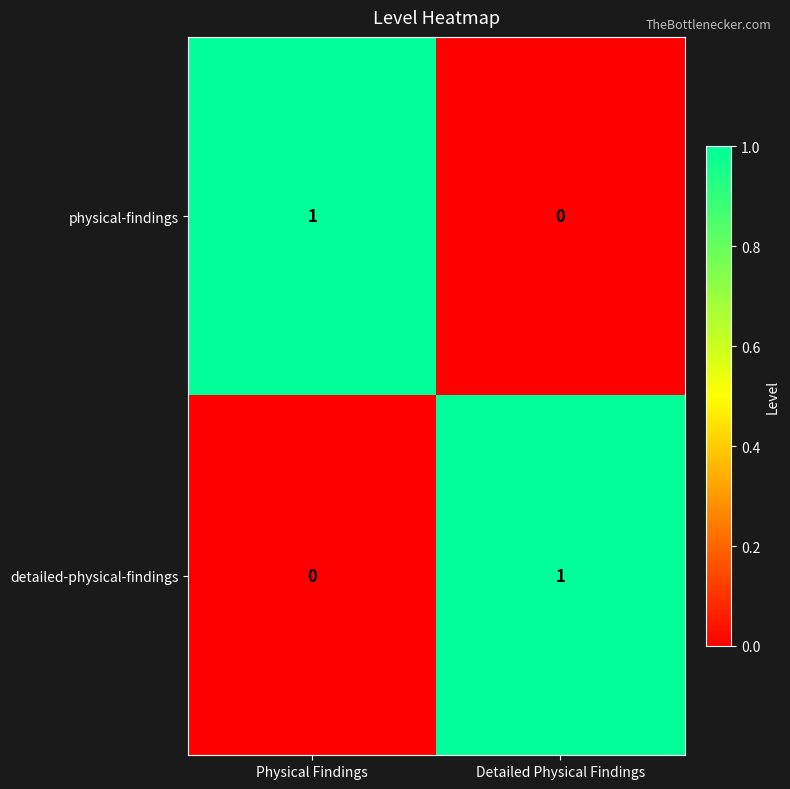

Where is detailed-physical-findings nearest to the value 0?

Physical Findings